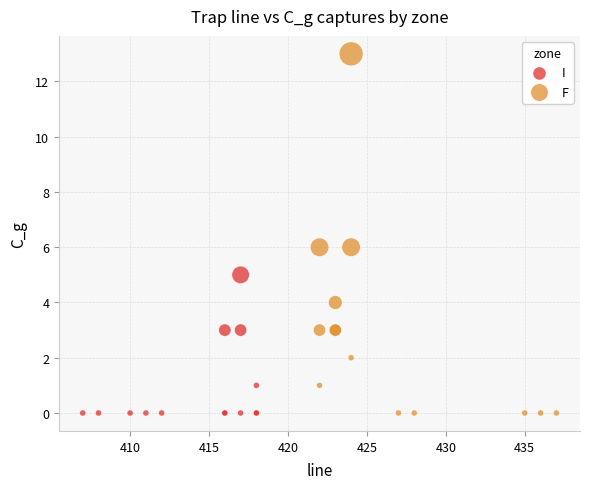

Which series reaches the maximum Y coordinate?

F